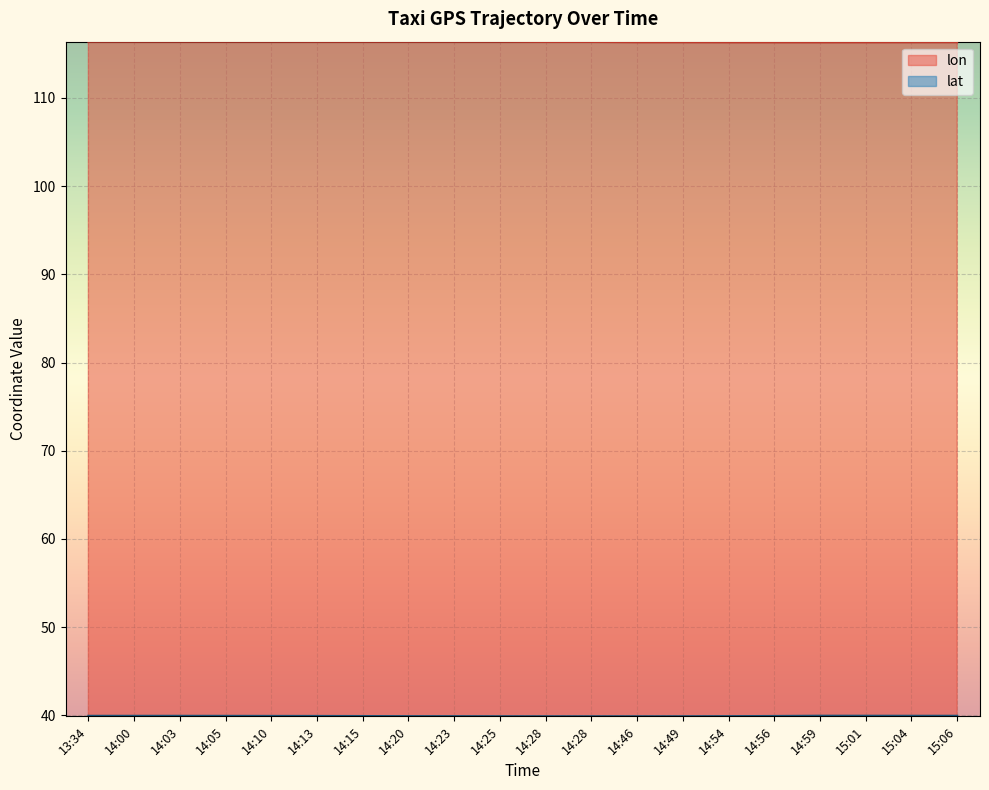

Rank the series at 14:03 from highest to lowest value.

lon, lat